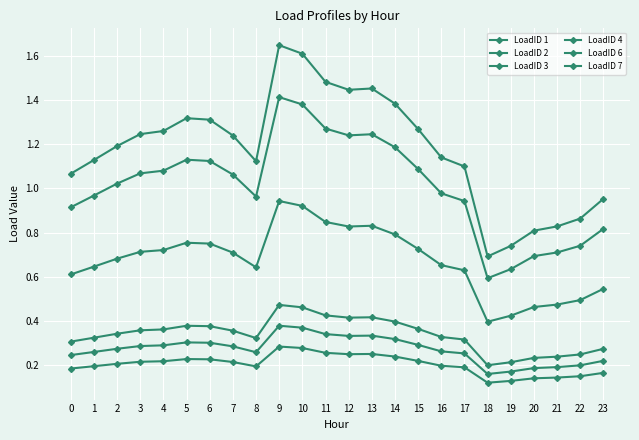

Count the number of categories in the chart.

24